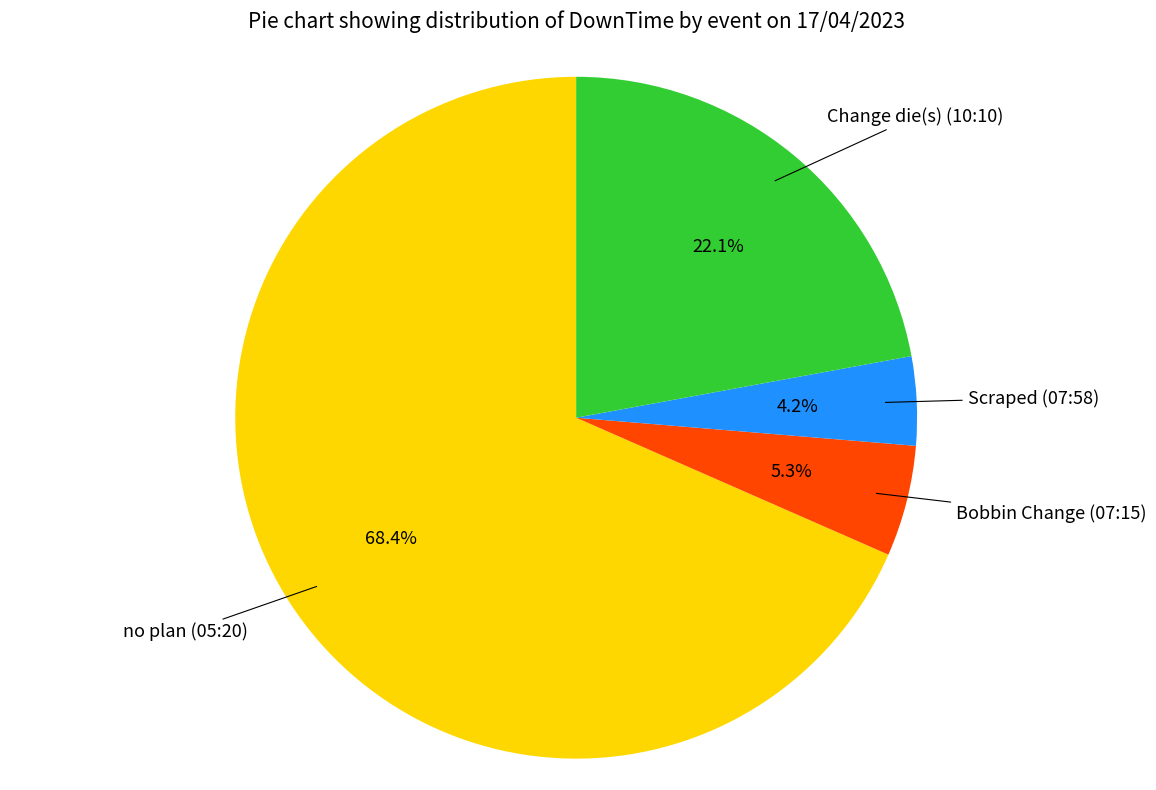

Is there a majority slice in this chart?

Yes